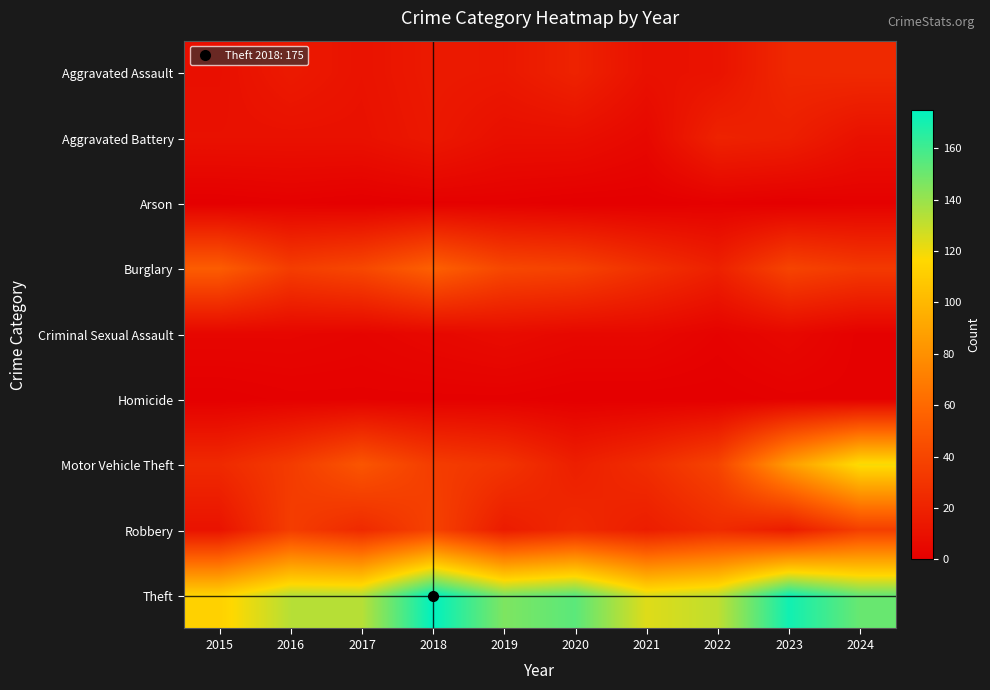

Reading left to right, what are all the values shown in this chart?

Aggravated Assault: 2015=9	2016=15	2017=11	2018=15	2019=14	2020=20	2021=10	2022=11	2023=23	2024=24
Aggravated Battery: 2015=10	2016=10	2017=10	2018=14	2019=9	2020=9	2021=5	2022=20	2023=18	2024=10
Arson: 2015=0	2016=1	2017=0	2018=1	2019=1	2020=0	2021=0	2022=1	2023=0	2024=1
Burglary: 2015=53	2016=35	2017=41	2018=55	2019=41	2020=38	2021=28	2022=19	2023=39	2024=33
Criminal Sexual Assault: 2015=4	2016=4	2017=3	2018=5	2019=7	2020=5	2021=5	2022=2	2023=5	2024=1
Homicide: 2015=0	2016=1	2017=1	2018=1	2019=1	2020=0	2021=0	2022=0	2023=1	2024=1
Motor Vehicle Theft: 2015=24	2016=34	2017=49	2018=35	2019=30	2020=18	2021=26	2022=39	2023=86	2024=119
Robbery: 2015=11	2016=35	2017=24	2018=38	2019=16	2020=24	2021=17	2022=25	2023=16	2024=36
Theft: 2015=113	2016=133	2017=133	2018=175	2019=146	2020=154	2021=124	2022=131	2023=171	2024=151